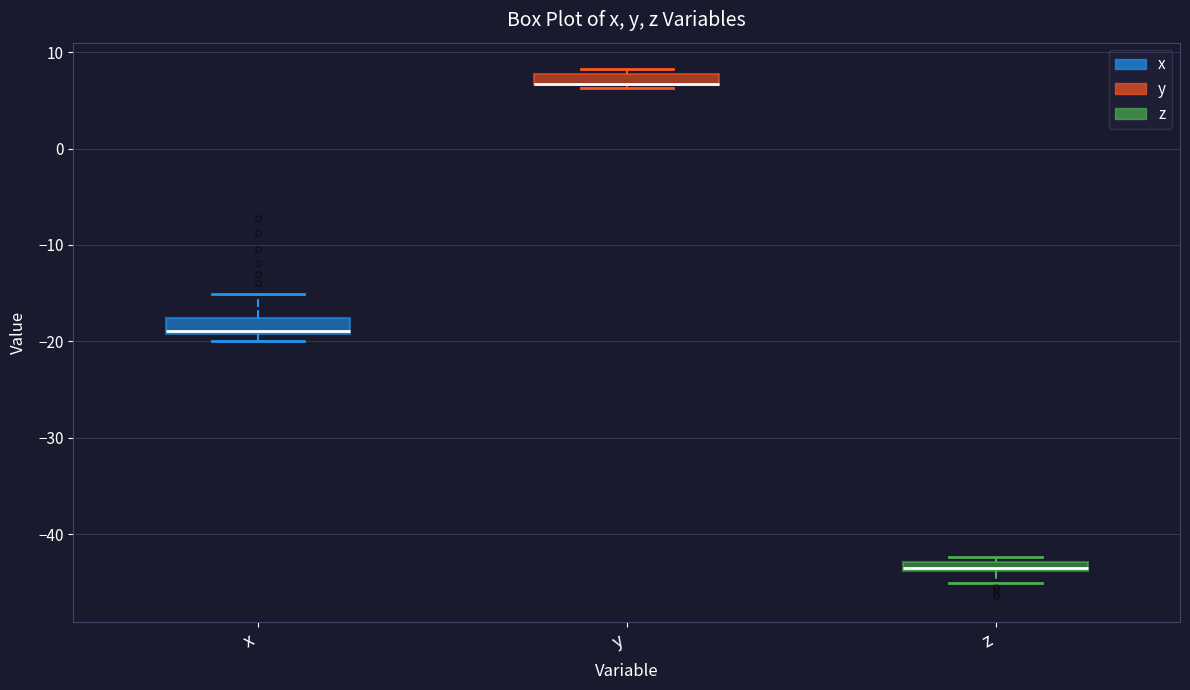

Where is the lower edge of the box for y on the y-axis? The values are not printed on the chart, so give them approximately, as read against the axis.

7